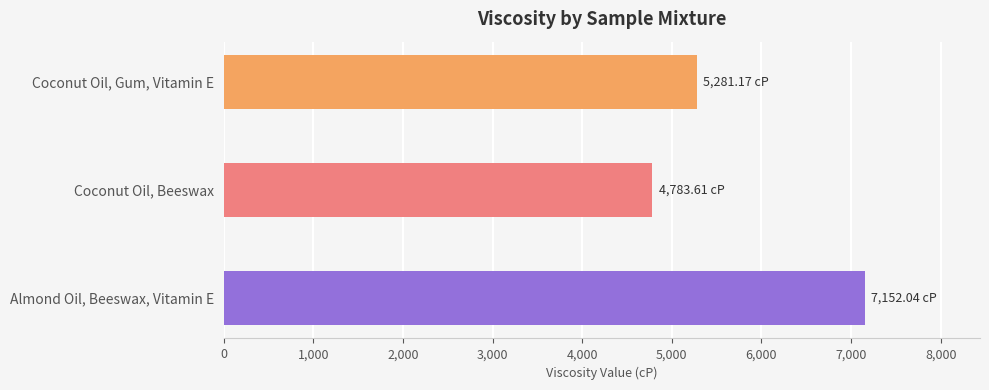

What is the label of the 3rd bar from the bottom?

Coconut Oil, Gum, Vitamin E